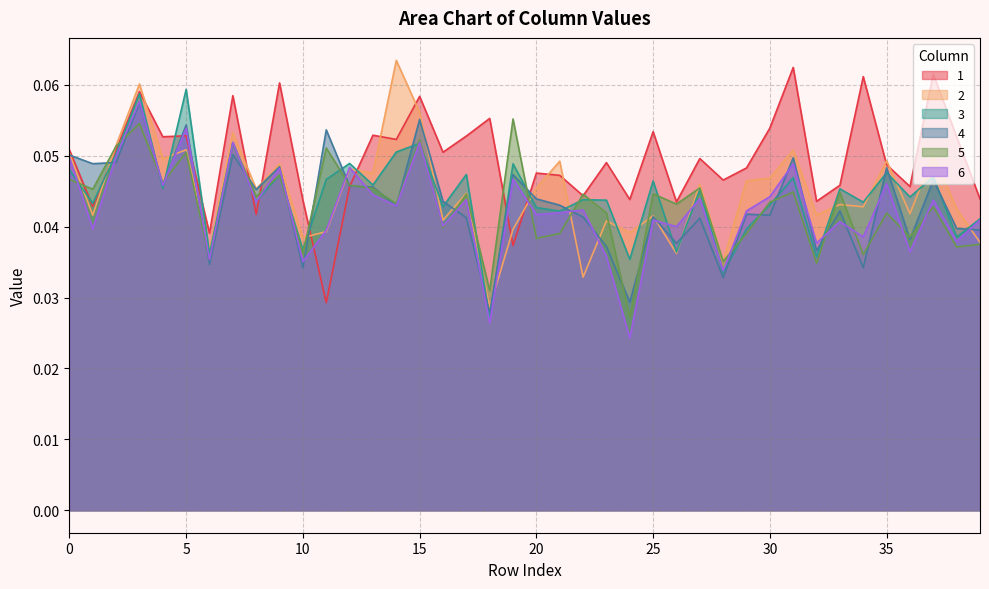

Which series has the widest spread of values?

2